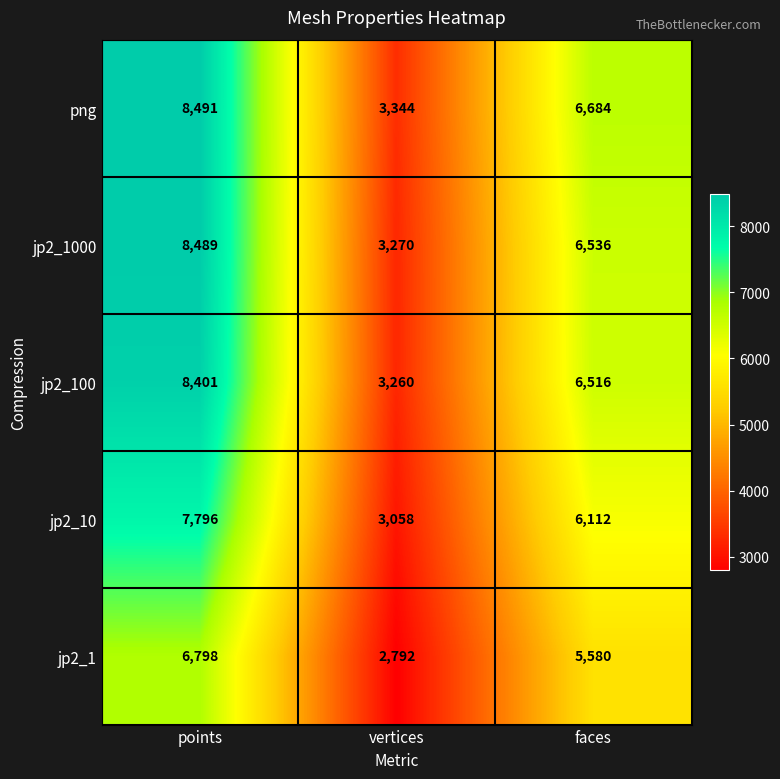

What is the highest value of the jp2_10 series?

7796